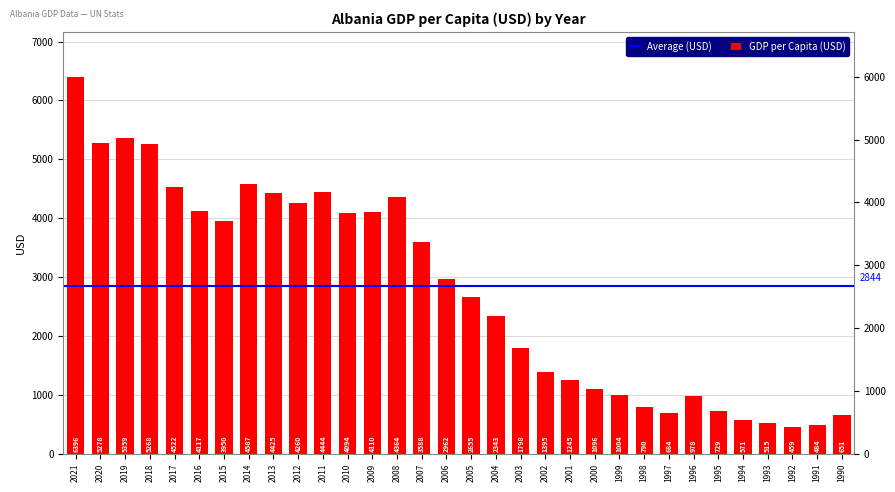

What is the difference between the second highest and minimum values?

4900.3